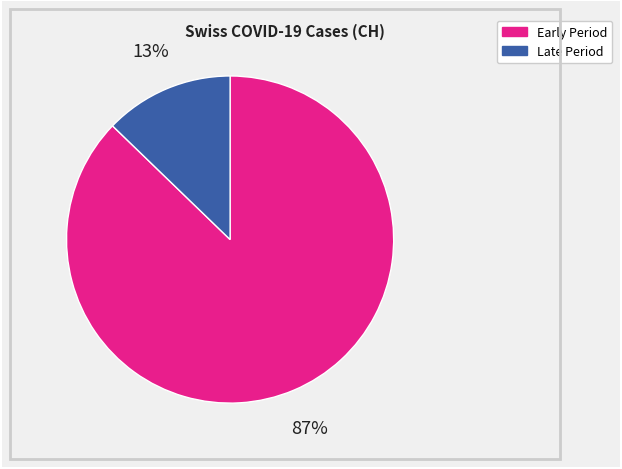

Is there a majority slice in this chart?

Yes